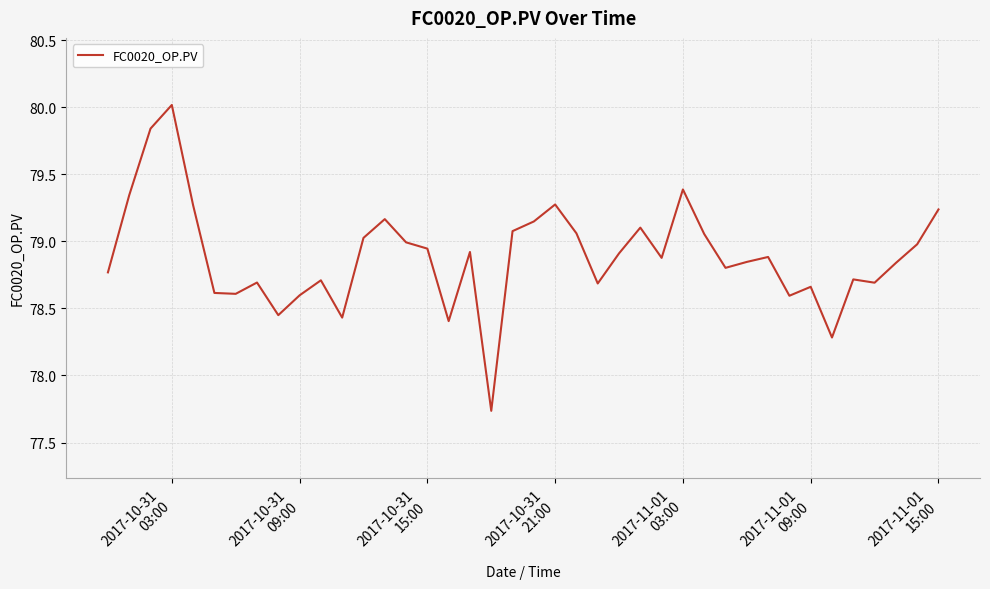

What is the maximum value shown in the chart?

80.0